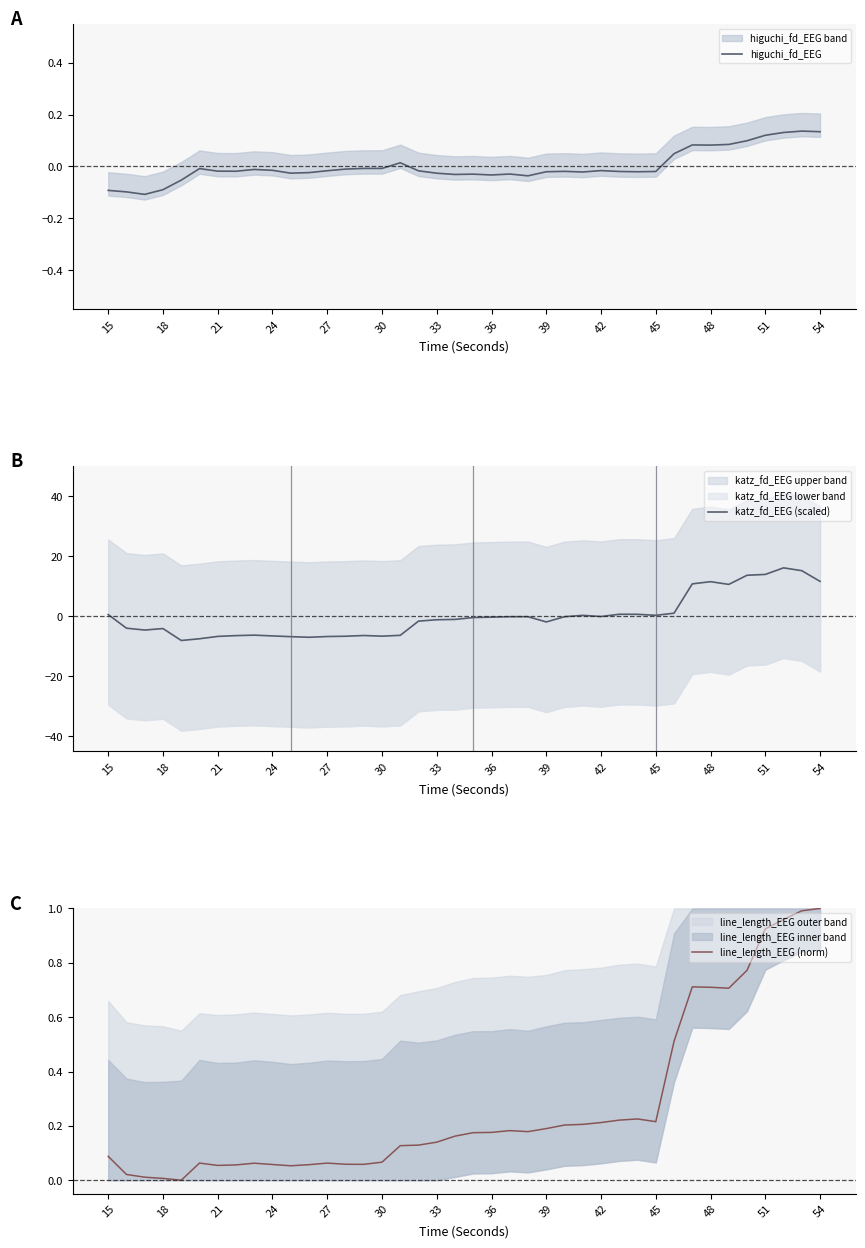

What is the lowest value of the katz_fd_EEG (scaled) series?

-8.0